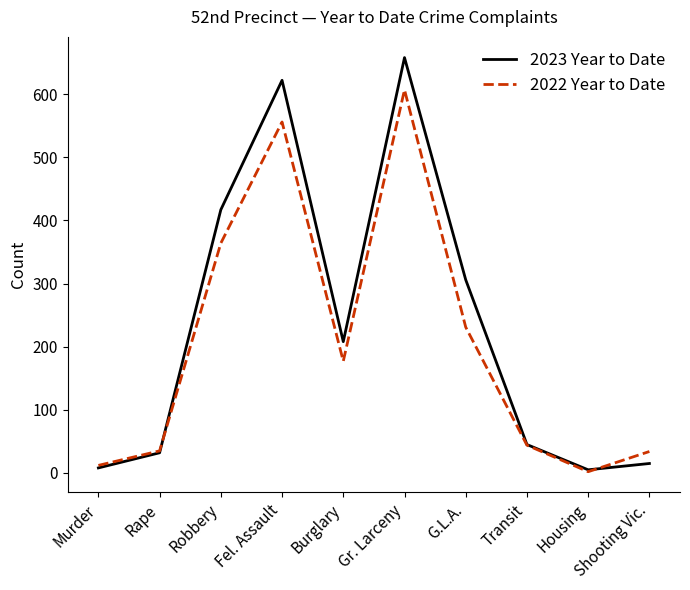

Where is 2022 Year to Date nearest to the value 304?

Robbery